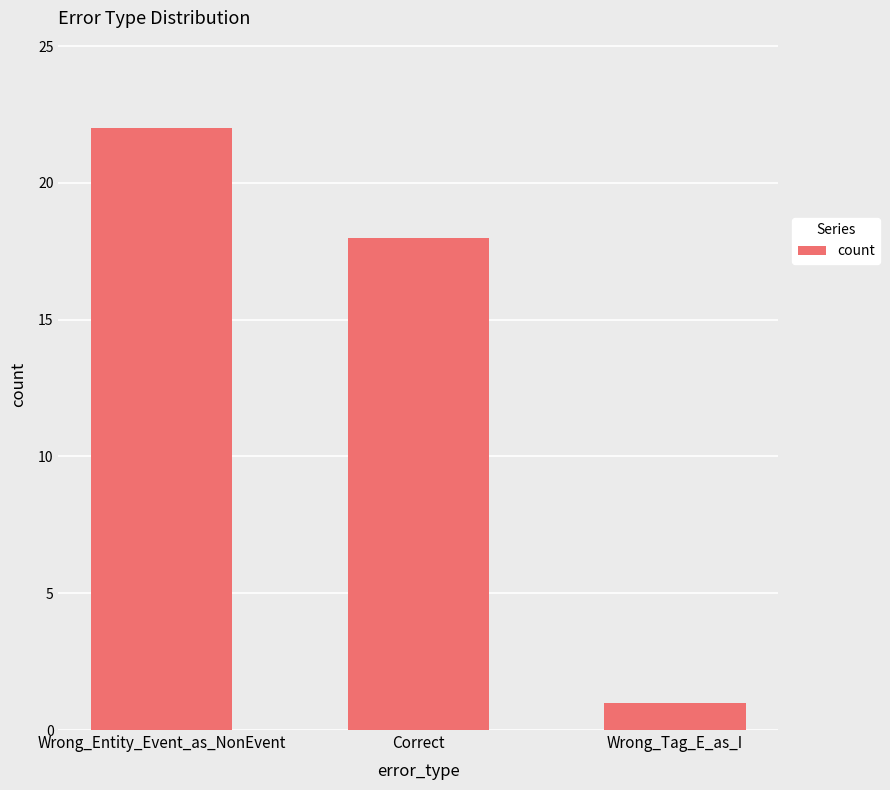

Where is the data nearest to the value 11?

Correct